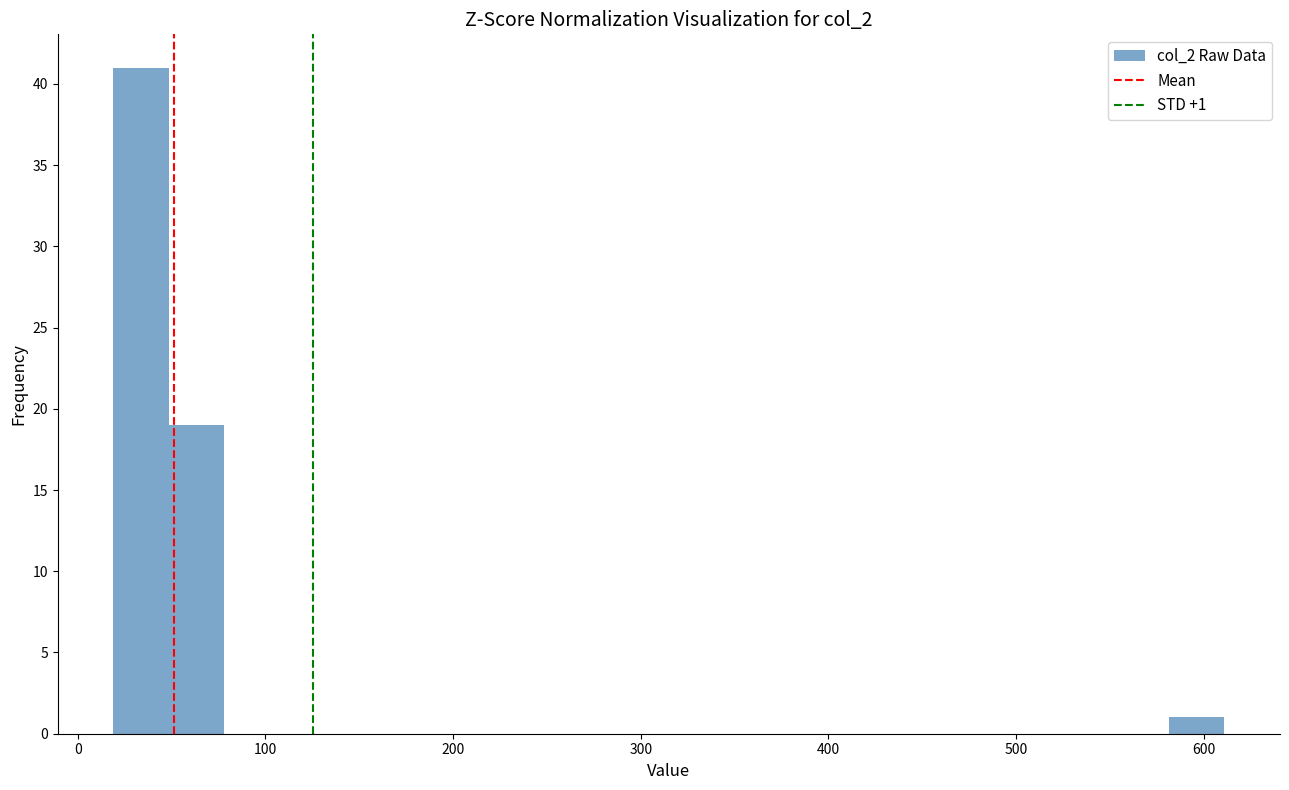

Read against the x-axis, roughly where is the centre of the tallest bar?

30